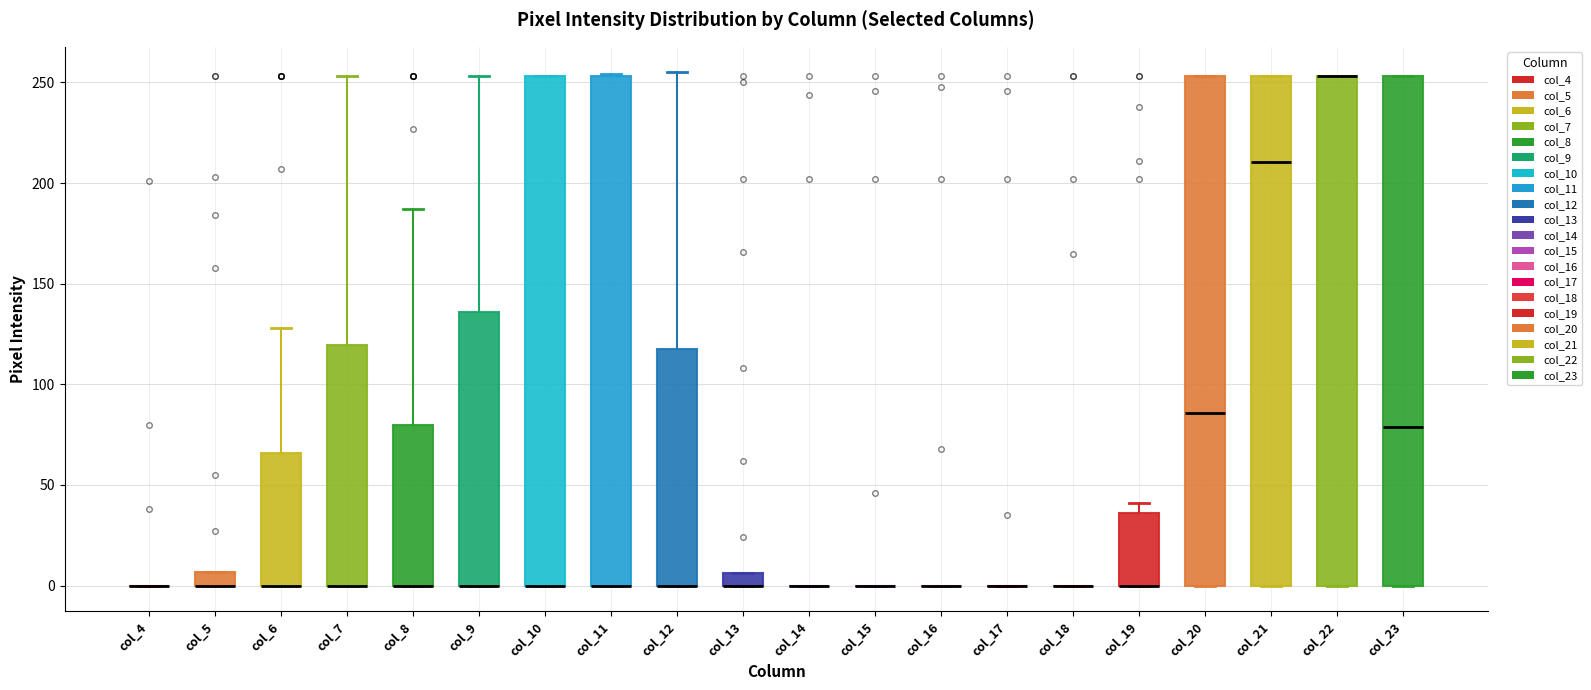

Where is the upper edge of the box for col_13 on the y-axis? The values are not printed on the chart, so give them approximately, as read against the axis.

5